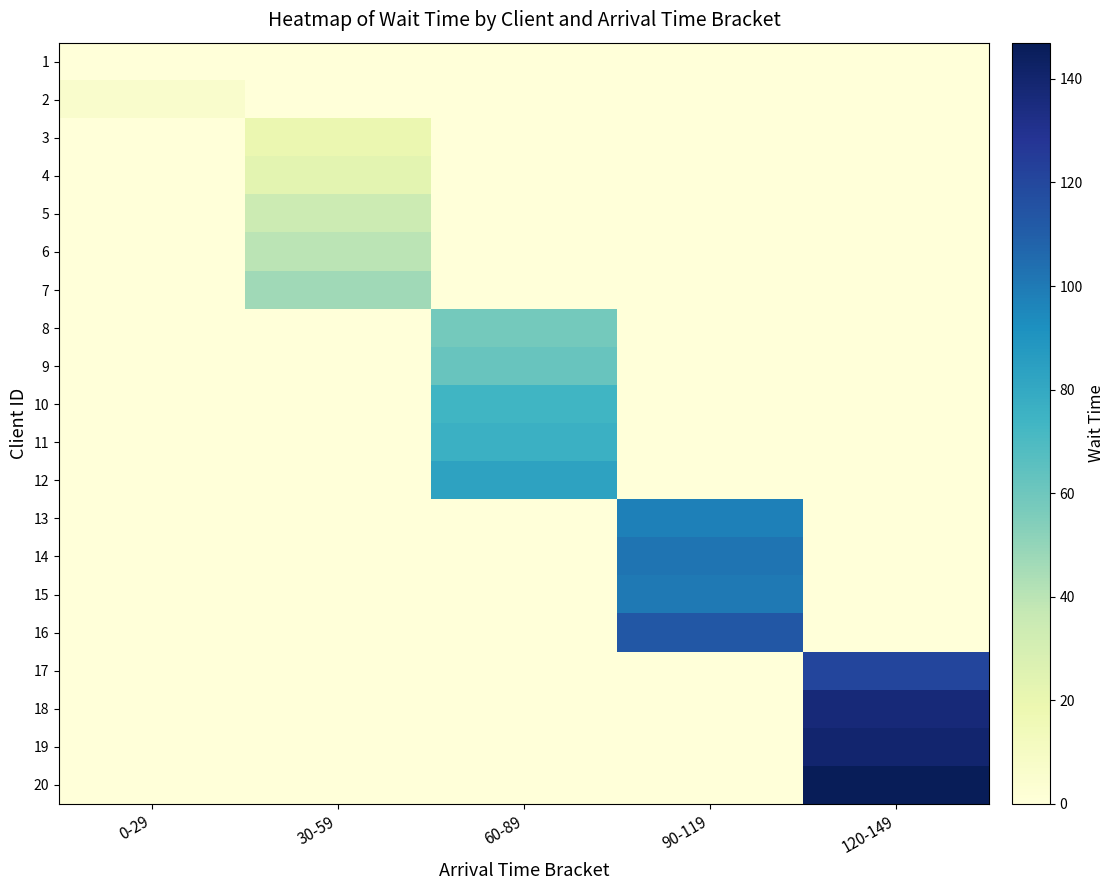

Reading right to left, transcribe all the data shown in this chart.

1: 120-149=0	90-119=0	60-89=0	30-59=0	0-29=0
2: 120-149=0	90-119=0	60-89=0	30-59=0	0-29=6
3: 120-149=0	90-119=0	60-89=0	30-59=19	0-29=0
4: 120-149=0	90-119=0	60-89=0	30-59=23	0-29=0
5: 120-149=0	90-119=0	60-89=0	30-59=34	0-29=0
6: 120-149=0	90-119=0	60-89=0	30-59=40	0-29=0
7: 120-149=0	90-119=0	60-89=0	30-59=47	0-29=0
8: 120-149=0	90-119=0	60-89=58	30-59=0	0-29=0
9: 120-149=0	90-119=0	60-89=62	30-59=0	0-29=0
10: 120-149=0	90-119=0	60-89=74	30-59=0	0-29=0
11: 120-149=0	90-119=0	60-89=76	30-59=0	0-29=0
12: 120-149=0	90-119=0	60-89=83	30-59=0	0-29=0
13: 120-149=0	90-119=98	60-89=0	30-59=0	0-29=0
14: 120-149=0	90-119=102	60-89=0	30-59=0	0-29=0
15: 120-149=0	90-119=100	60-89=0	30-59=0	0-29=0
16: 120-149=0	90-119=113	60-89=0	30-59=0	0-29=0
17: 120-149=121	90-119=0	60-89=0	30-59=0	0-29=0
18: 120-149=137	90-119=0	60-89=0	30-59=0	0-29=0
19: 120-149=140	90-119=0	60-89=0	30-59=0	0-29=0
20: 120-149=147	90-119=0	60-89=0	30-59=0	0-29=0